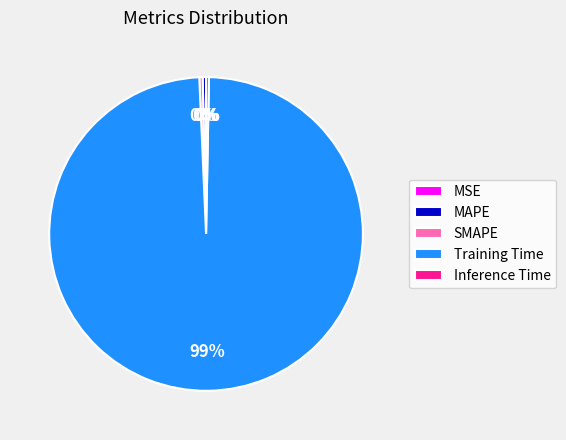

The SMAPE slice represents 14% of the pie. True or false?

False